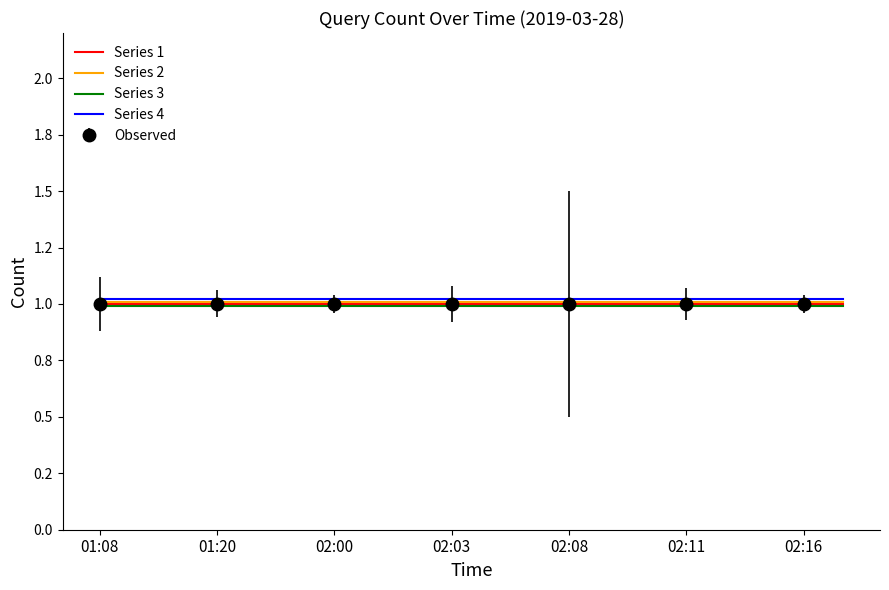

Is it true that Series 1 equals 1.0 at 02:11?

True